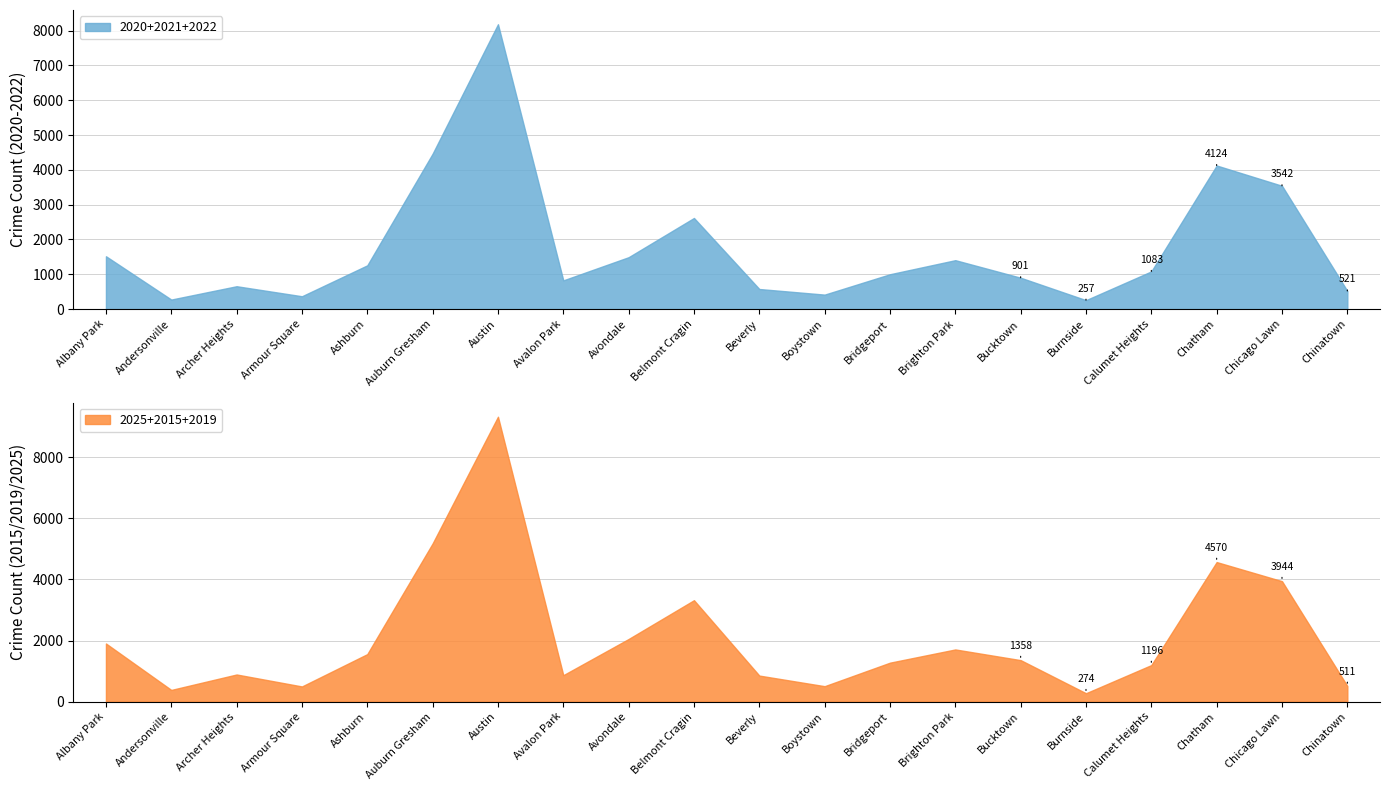

Is it true that 2020+2021+2022 equals 1364 at Auburn Gresham?

False